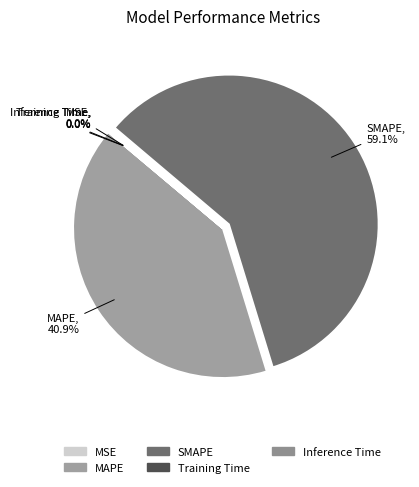

Is the sum of SMAPE and MAPE greater than half?

Yes